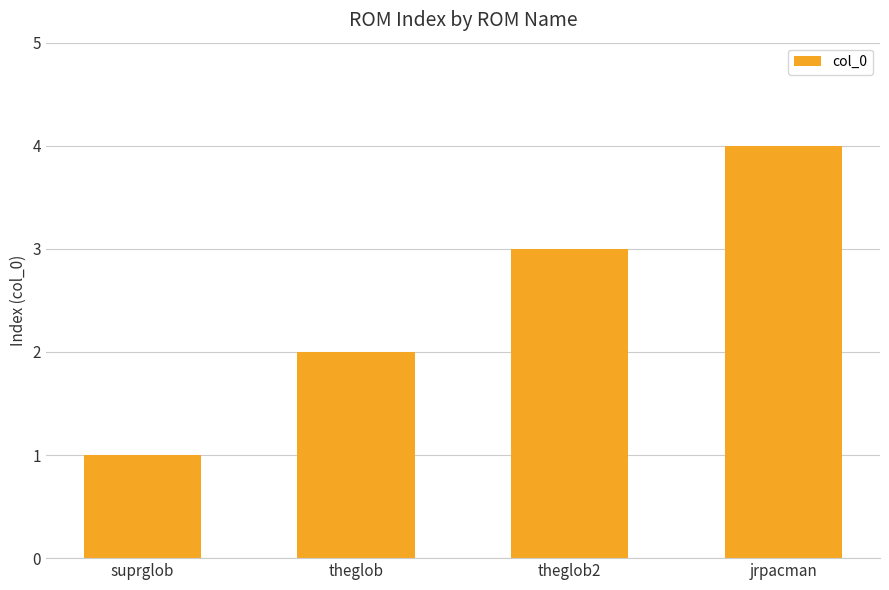

True or false: the data shows 3 at theglob2.

True